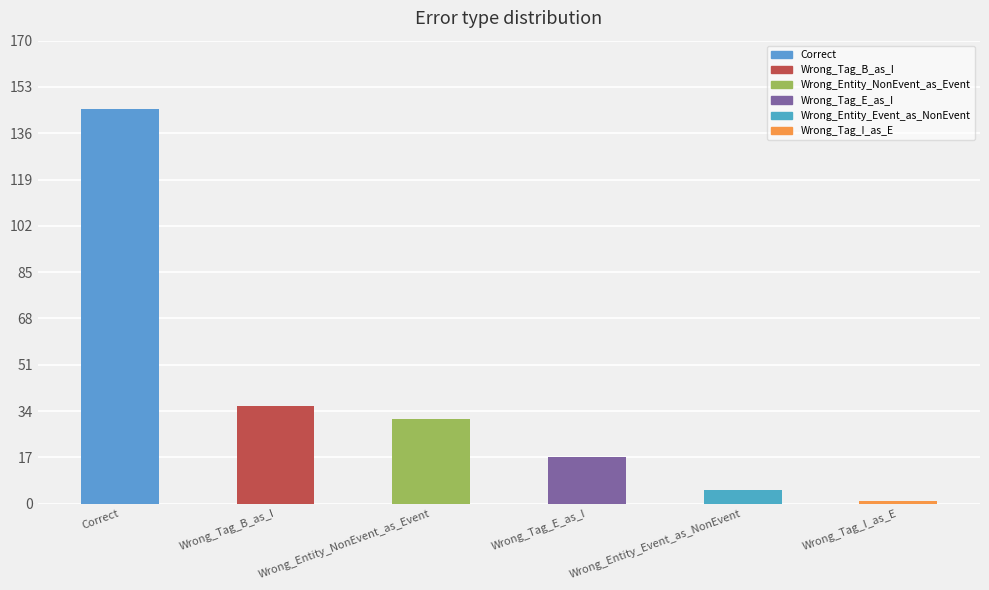

What is the average value?

39